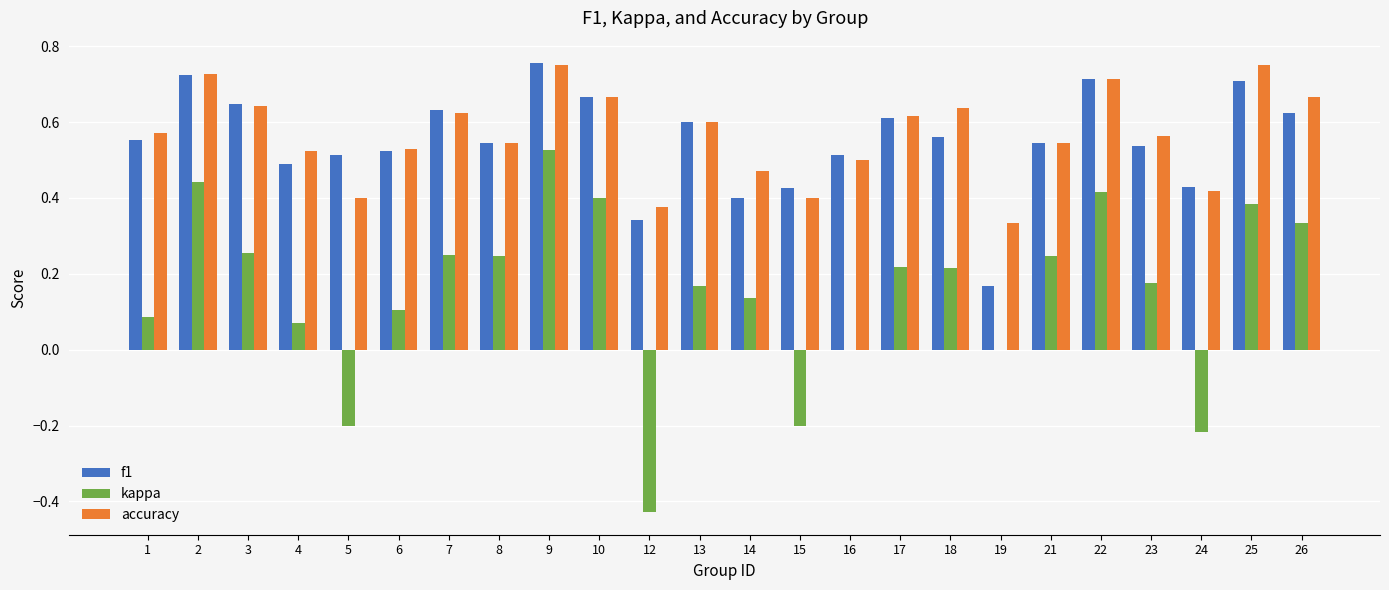

True or false: kappa has a value of 0.1 at 13.

False